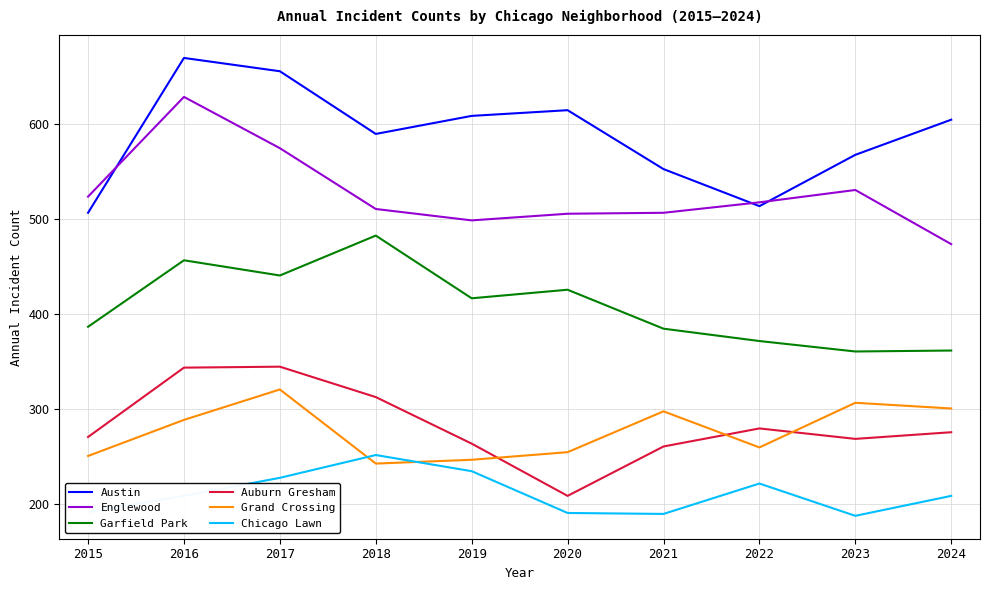

Does the chart have visible grid lines?

Yes